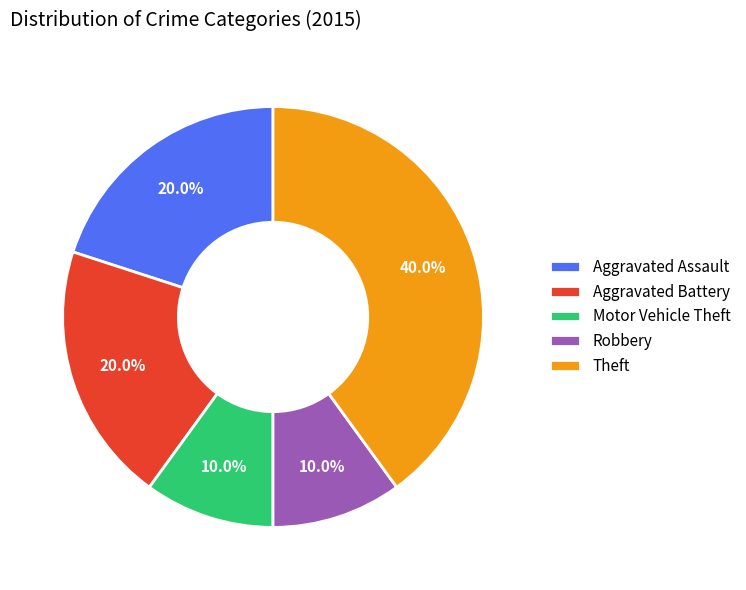

Which slice is the largest?

Theft